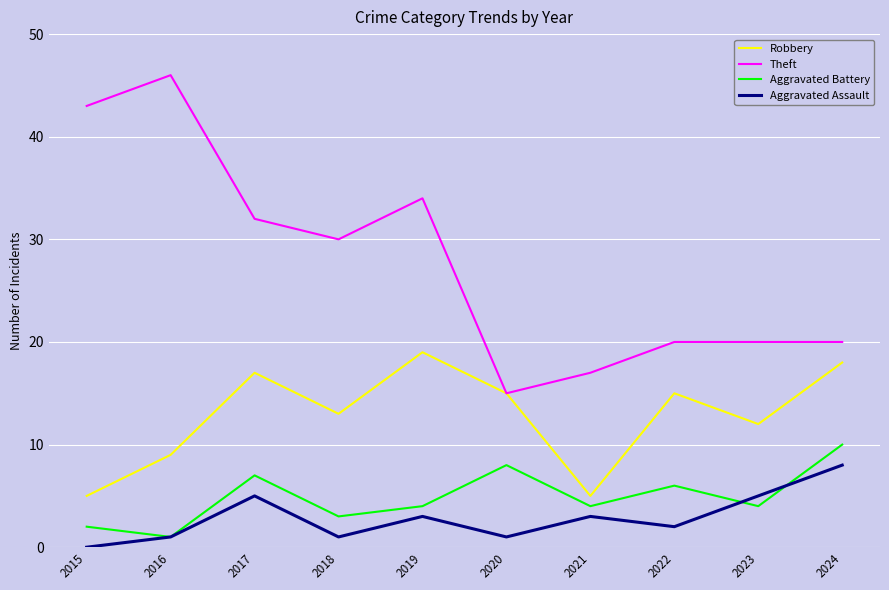

At which label does Aggravated Assault reach its peak?

2024